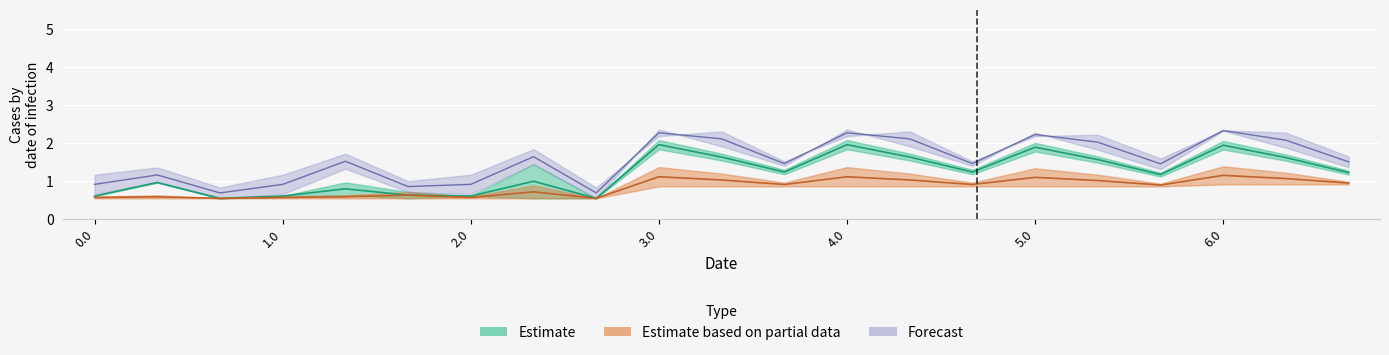

What is the greatest value displayed?

2.3